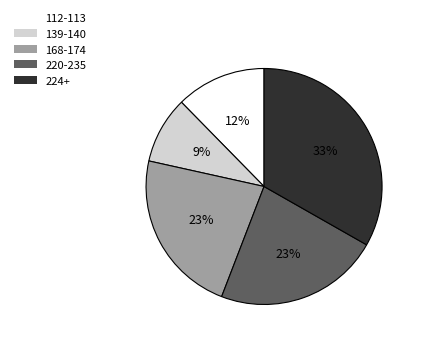

True or false: 168-174 accounts for 29% of the total.

False